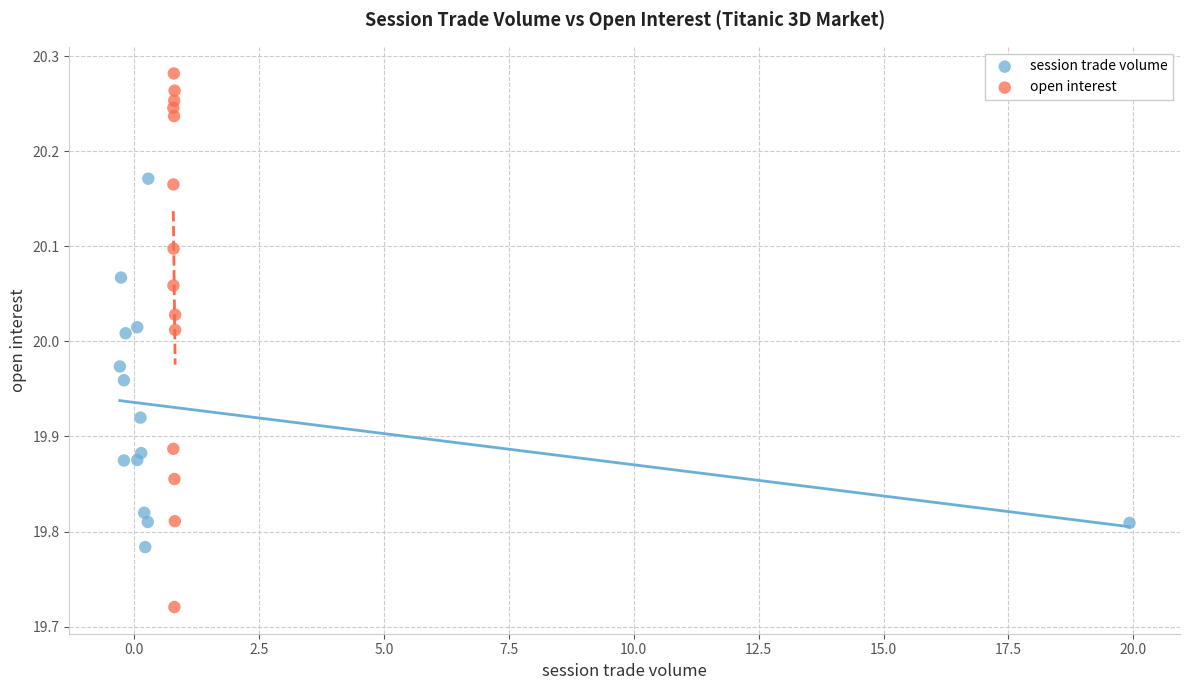

Which series reaches the minimum Y coordinate?

open interest